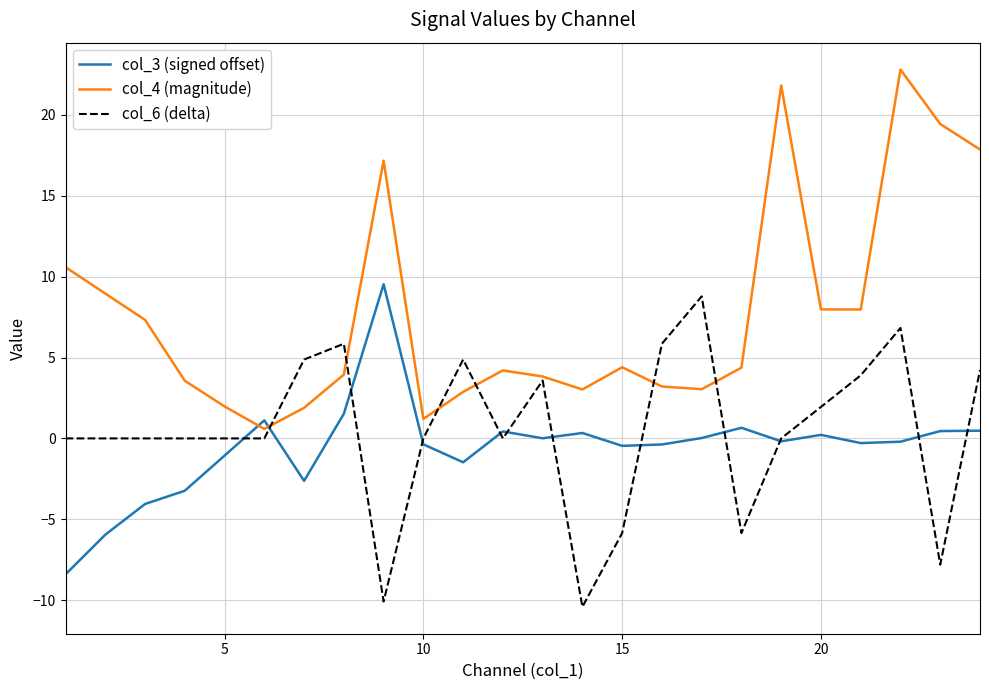

At how many categories does at least one series exceed 19?

3